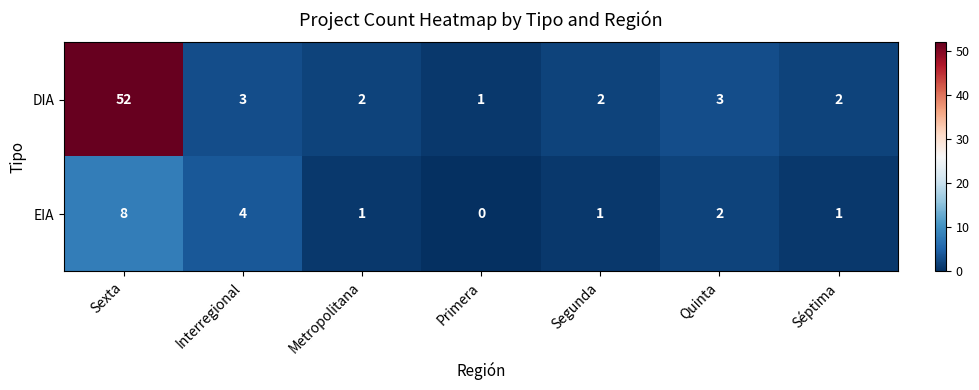

The DIA series shows 1 at Séptima. True or false?

False